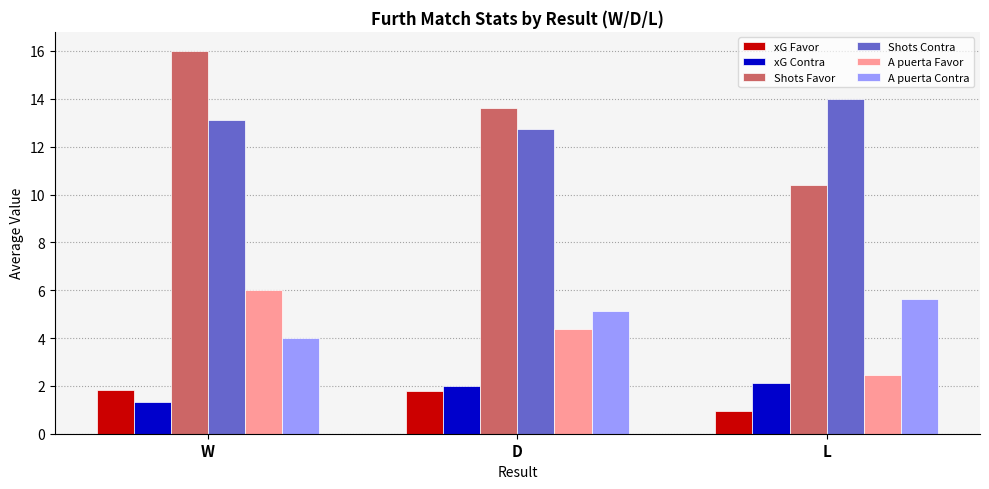

Which label corresponds to the largest value in the chart?

W